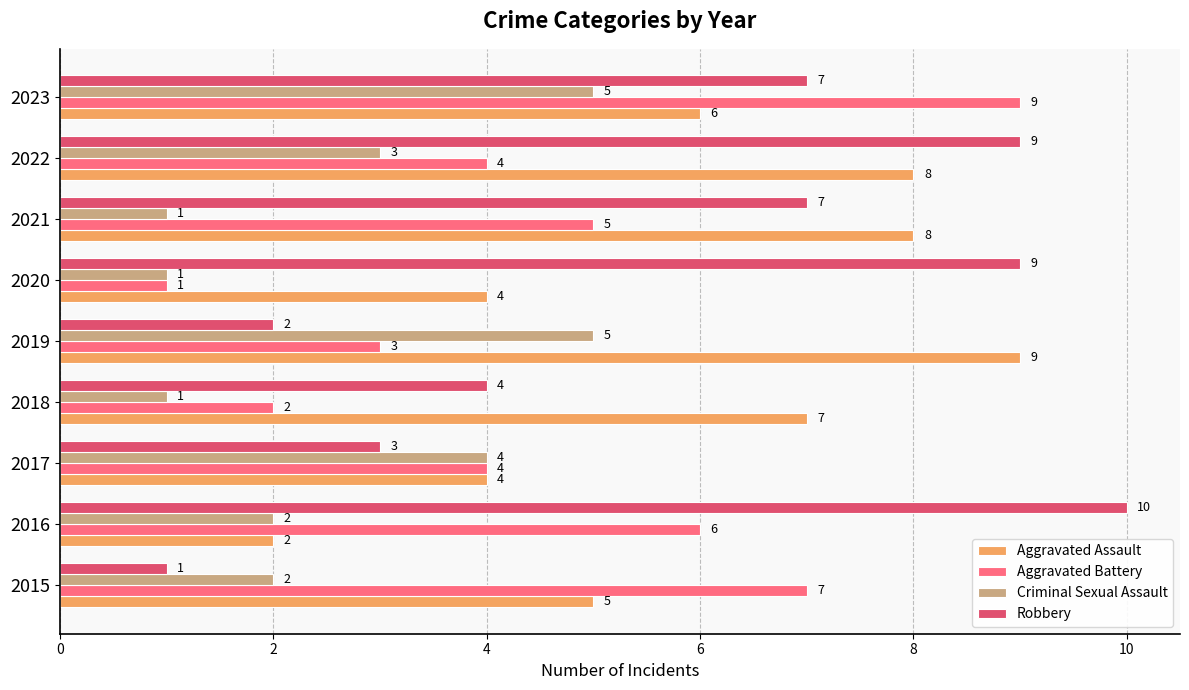

Rank the series at 2018 from highest to lowest value.

Aggravated Assault, Robbery, Aggravated Battery, Criminal Sexual Assault